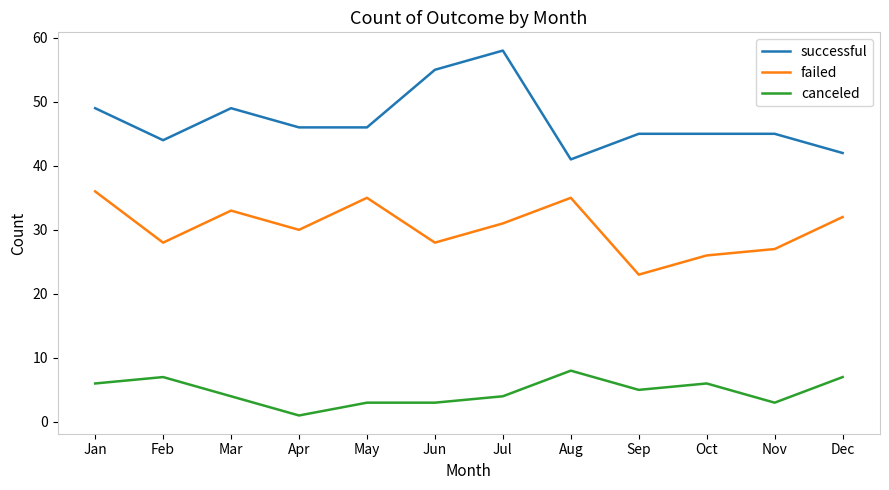

Which series has the largest total across all categories?

successful